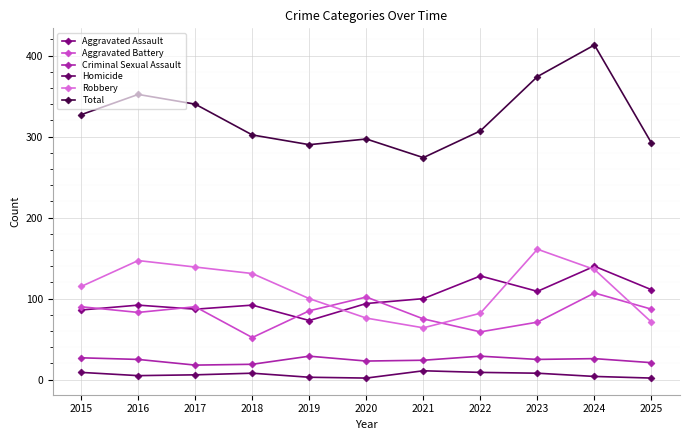

How many data points does each series have?

11